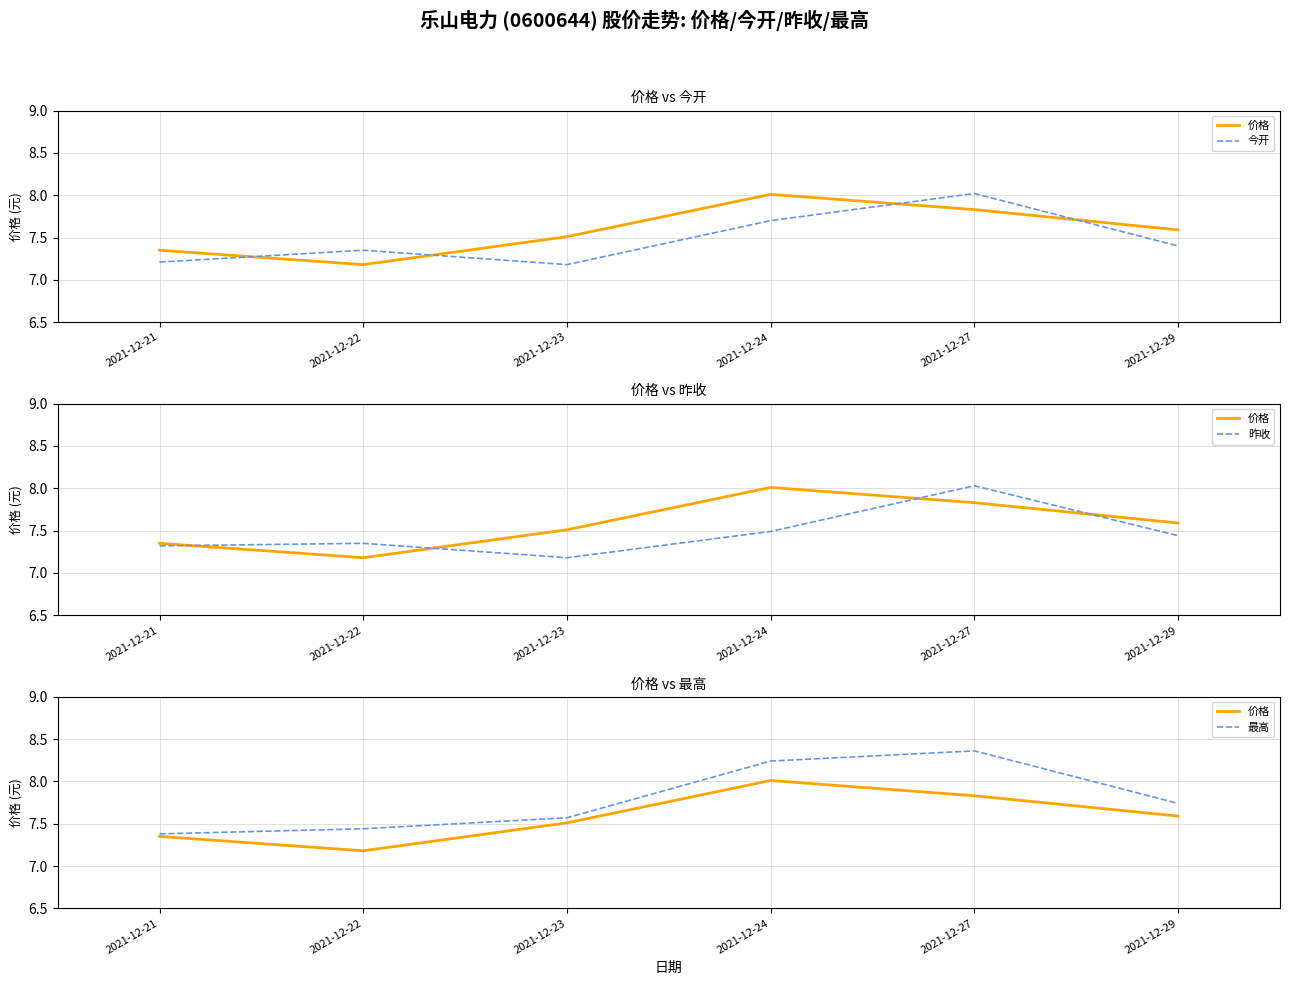

Which series changed the most between 2021-12-21 and 2021-12-22?

价格